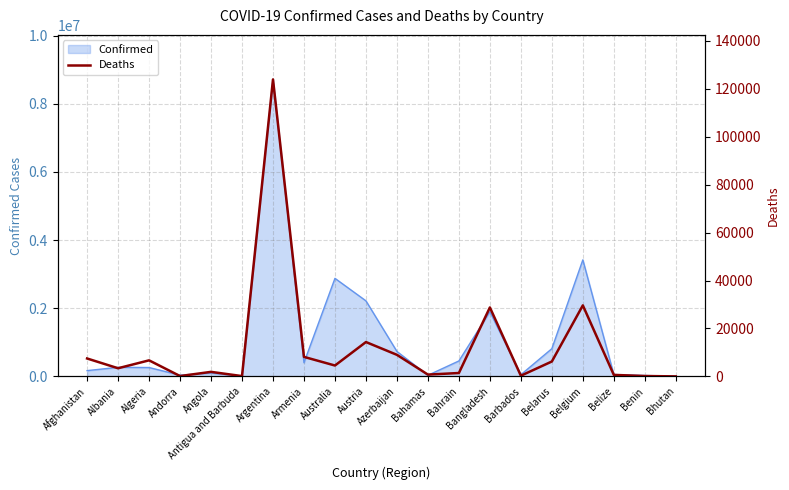

What is the value of the 3rd point from the left?

6703